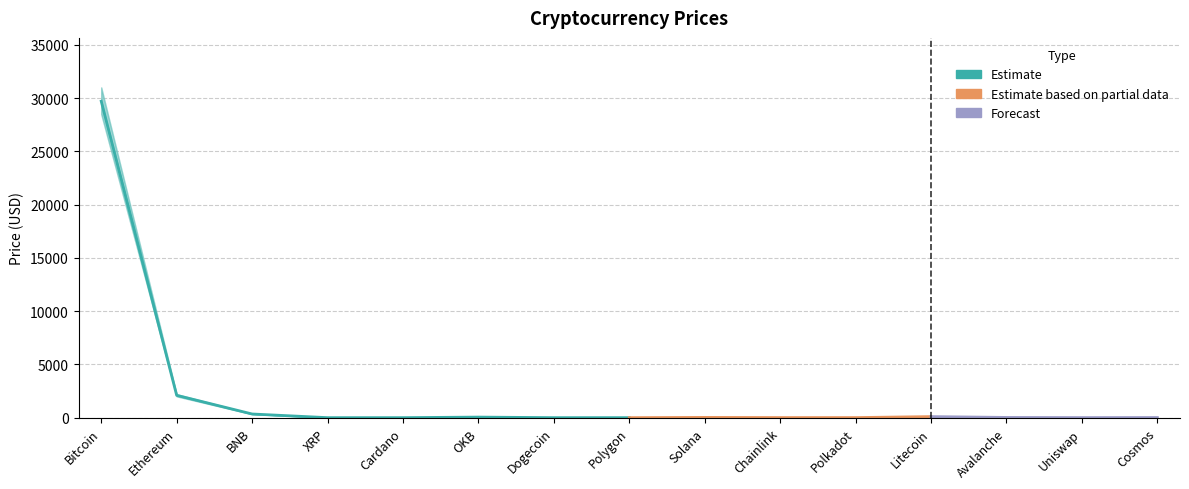

What is the value of the Price_lower point at the 1st from the left?

28500.0